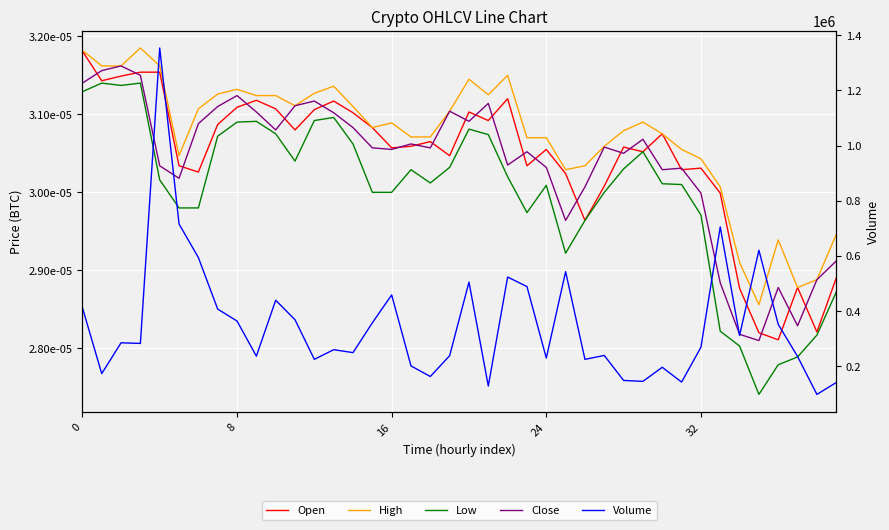

Where is High nearest to the value 0?

35